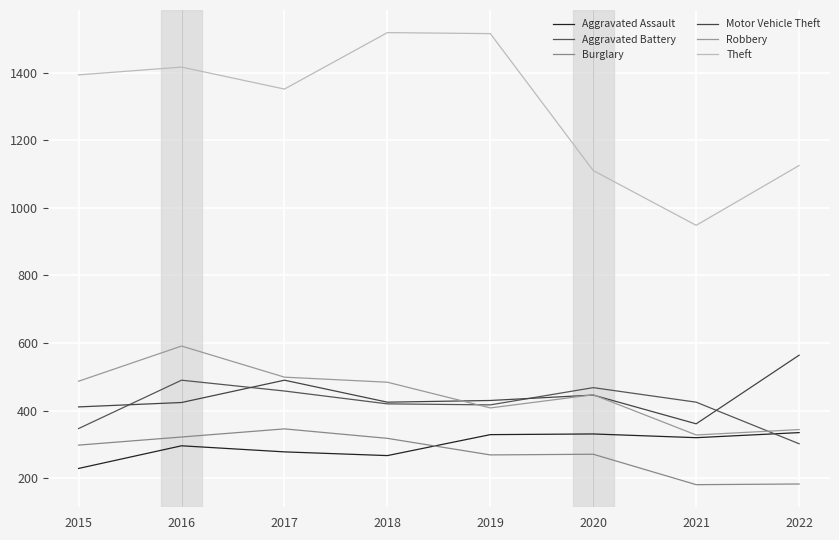

At which label does Robbery reach its minimum?

2021